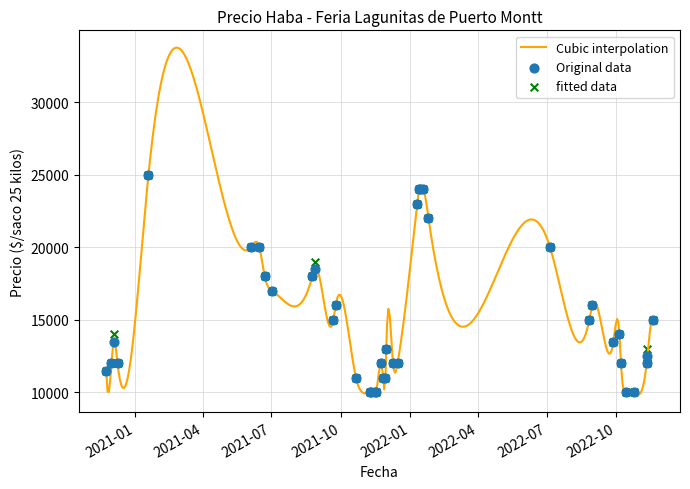

Is the value of Precio minimo at 2022-01-18 greater than the value of Precio maximo at 2022-01-14?

No